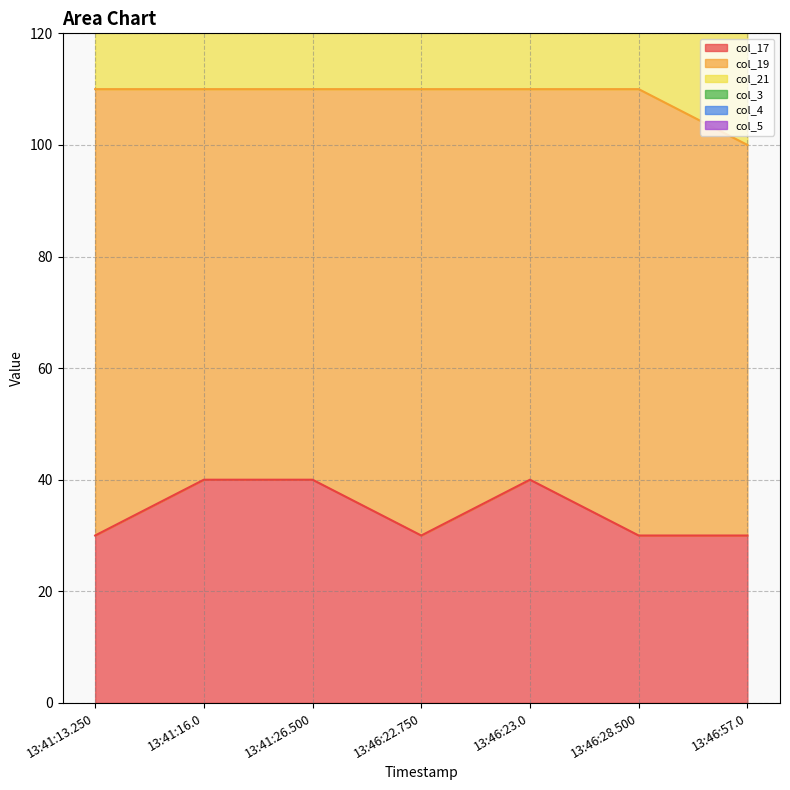

Between 13:46:28.500 and 13:41:16.0, which is larger?

13:41:16.0